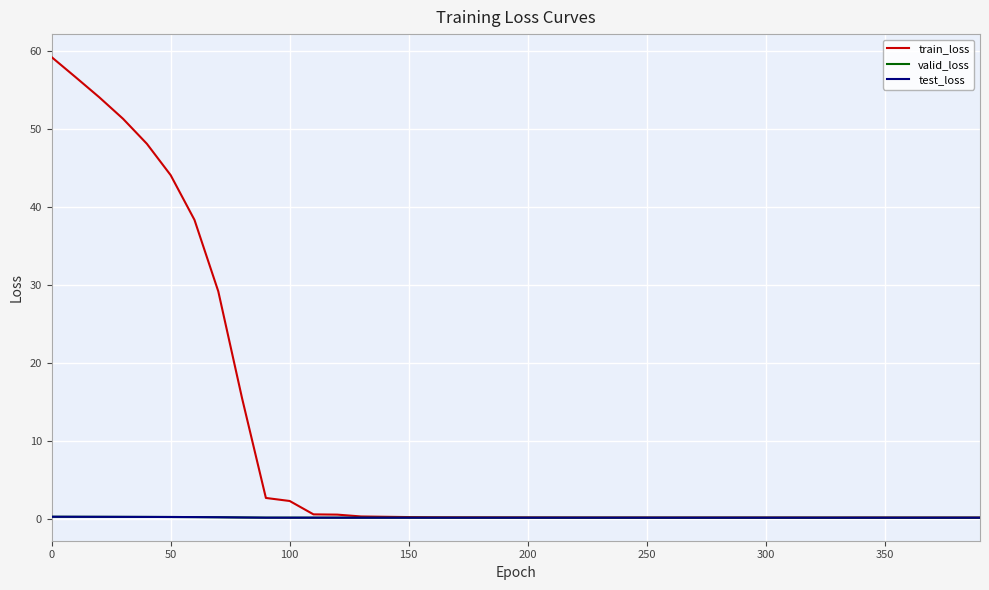

What are all the series names shown in the legend?

train_loss, valid_loss, test_loss